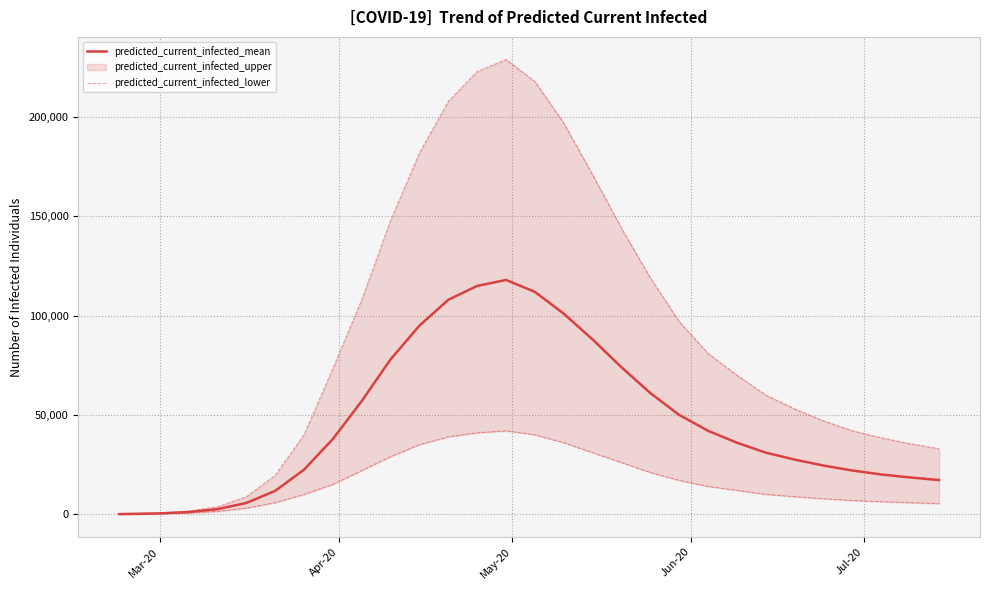

What is the maximum value for predicted_current_infected_mean?

118000